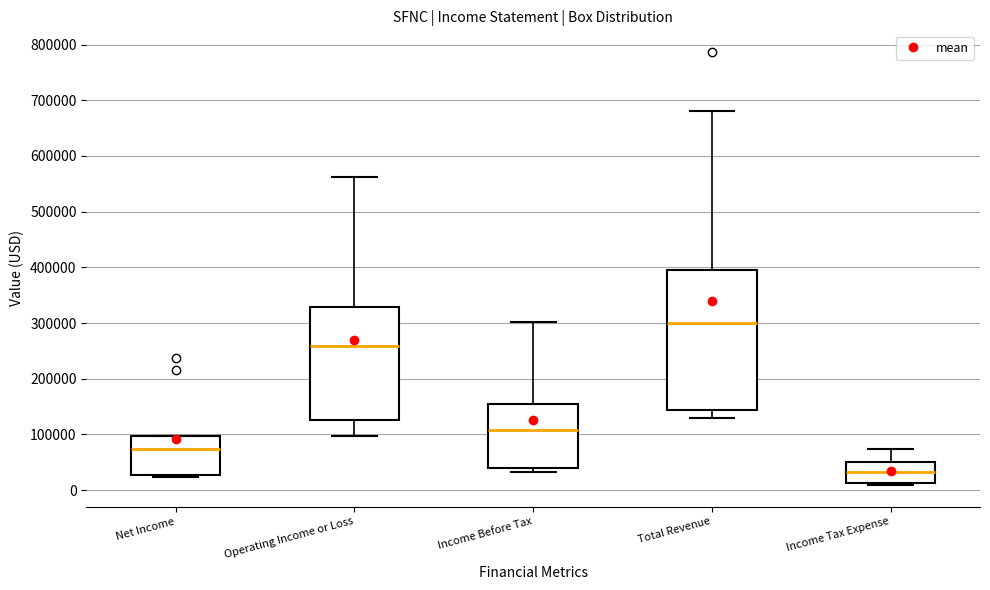

Reading left to right, transcribe this box plot: for each box, give where its median line is, the range the box spans, and where its two whiskers end, as read against the y-axis. The values are not printed on the chart, so give them approximately, as read against the axis.

Net Income: median 70000, box 30000 to 100000, whiskers 20000 to 100000
Operating Income or Loss: median 260000, box 130000 to 330000, whiskers 100000 to 560000
Income Before Tax: median 110000, box 40000 to 150000, whiskers 30000 to 300000
Total Revenue: median 300000, box 140000 to 400000, whiskers 130000 to 680000
Income Tax Expense: median 30000, box 10000 to 50000, whiskers 10000 to 70000